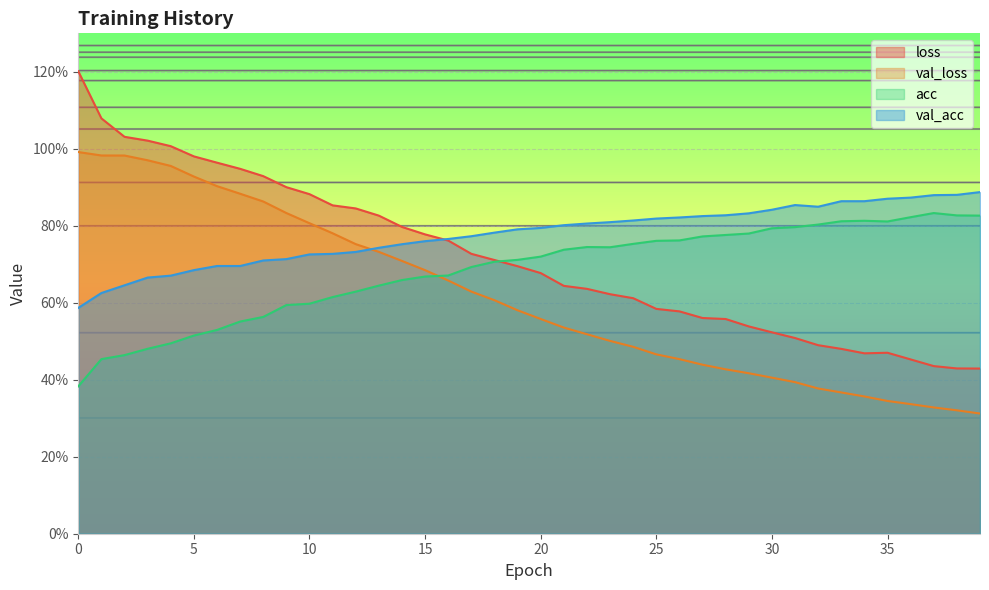

At which category does loss reach its first local valley?

34